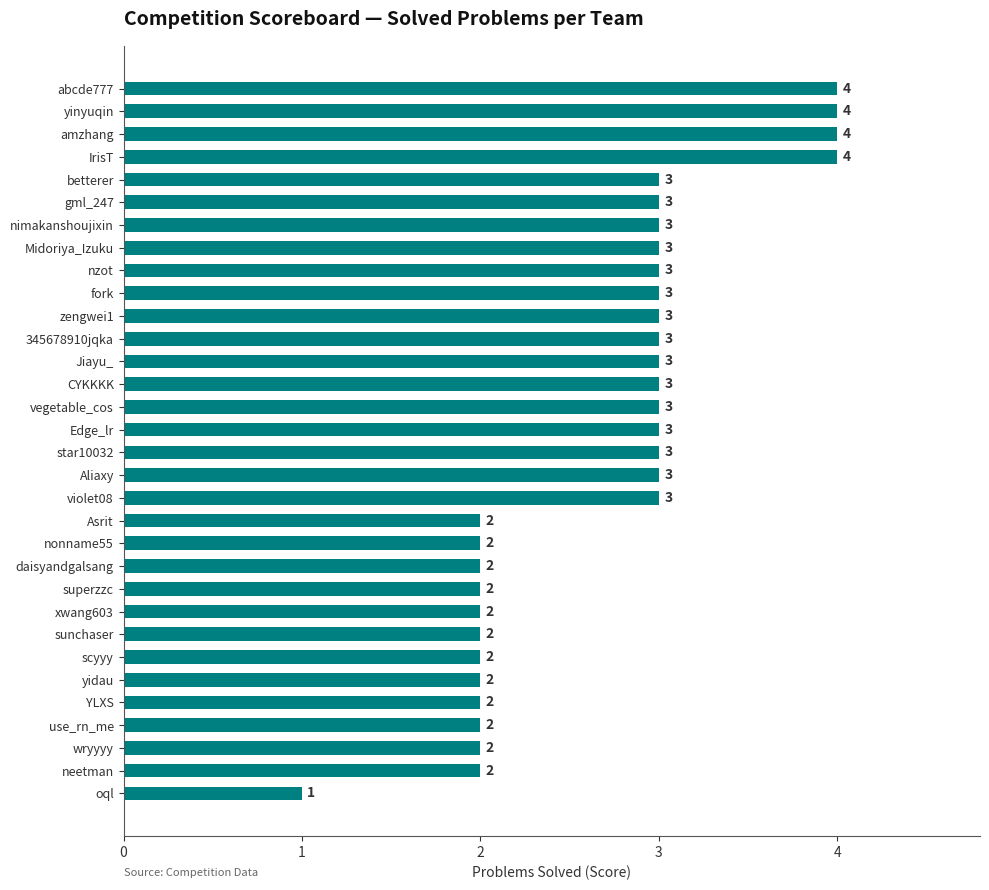

Is it true that the value at sunchaser is 2?

True